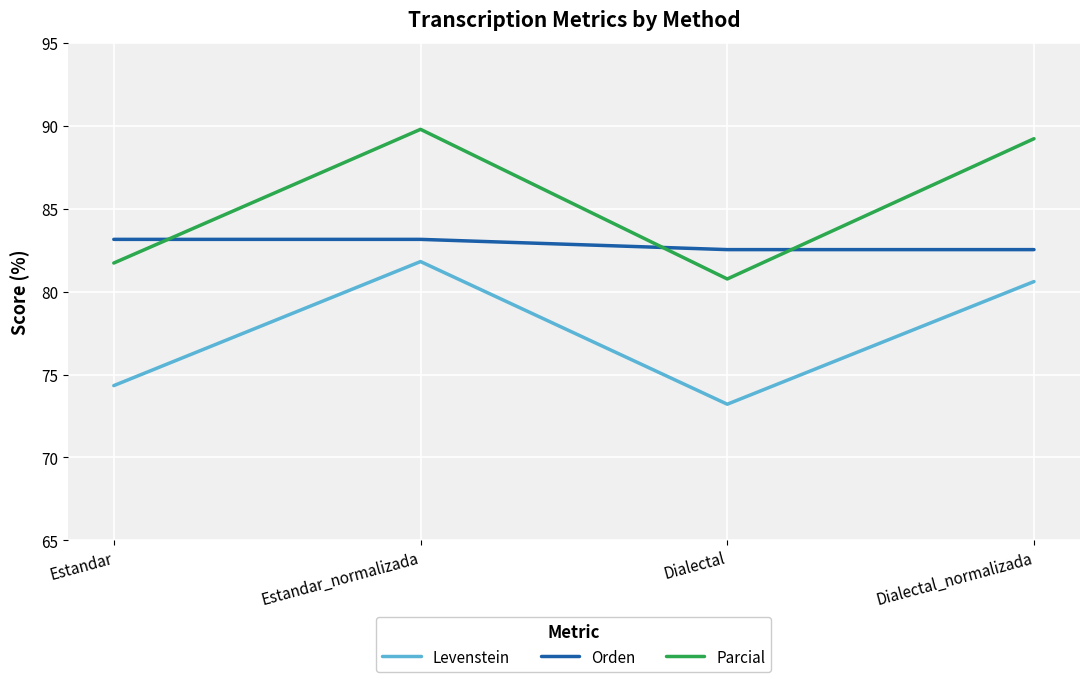

What position from the left is Estandar?

1